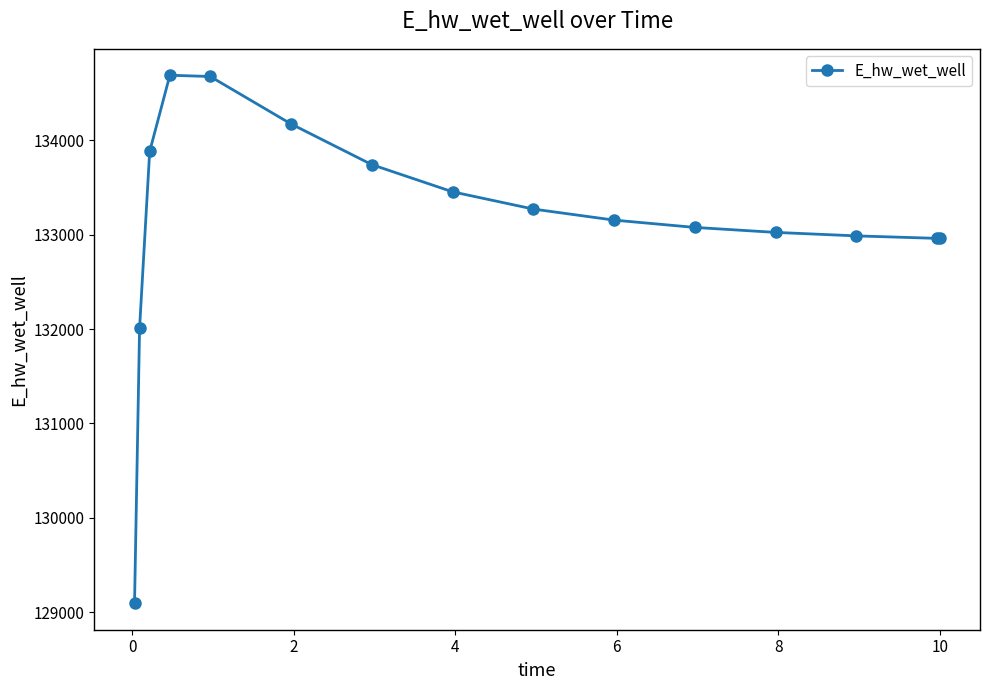

How many data points are above 133154?

8